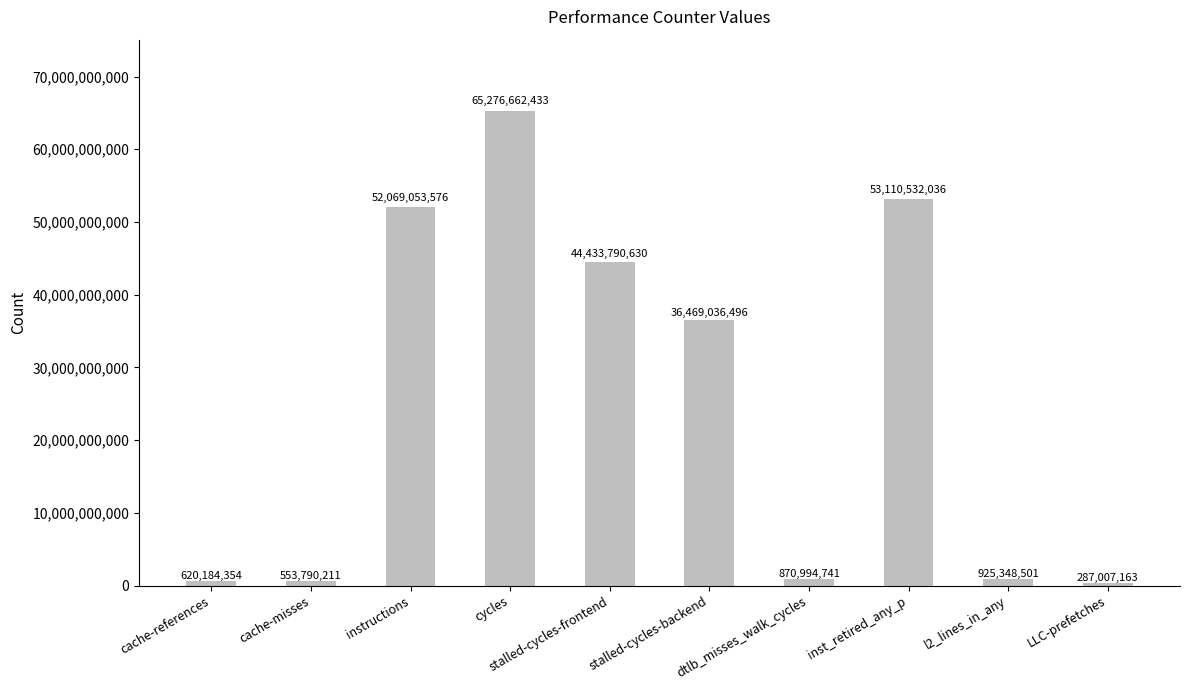

The value at instructions is 52069053576. True or false?

True